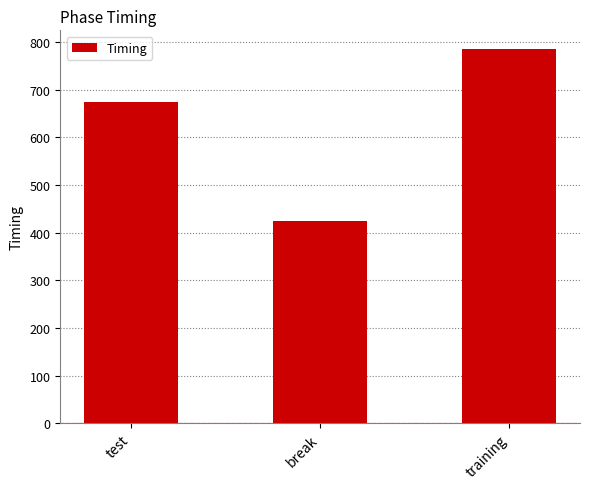

What is the smallest value displayed?

424.7